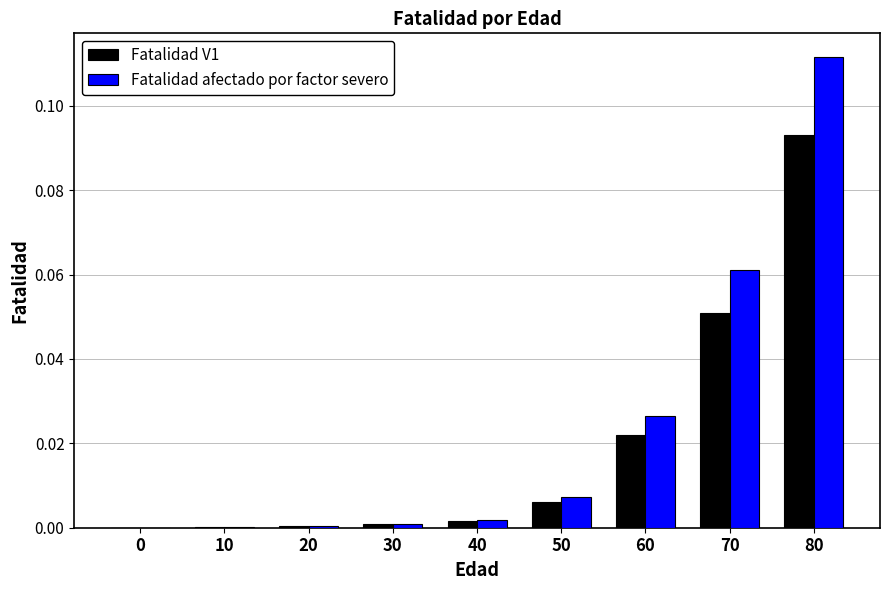

At which label does Fatalidad V1 reach its peak?

80